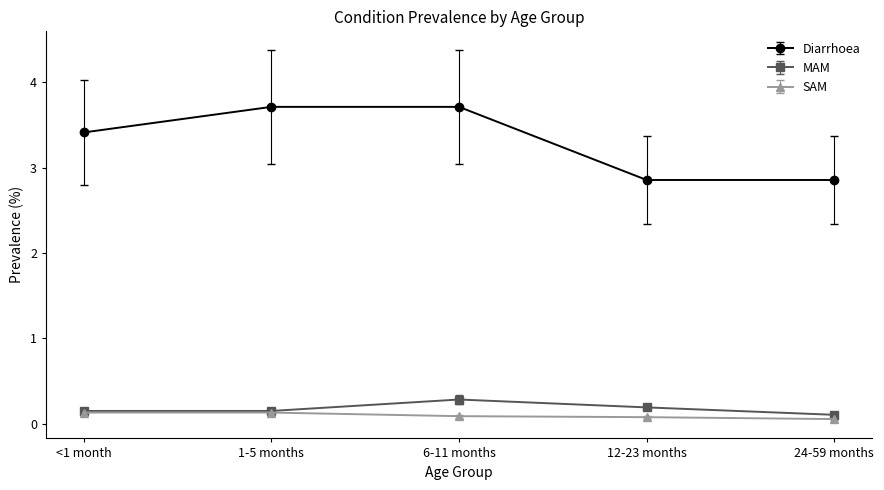

Is it true that Diarrhoea equals 2.9 at 24-59 months?

True